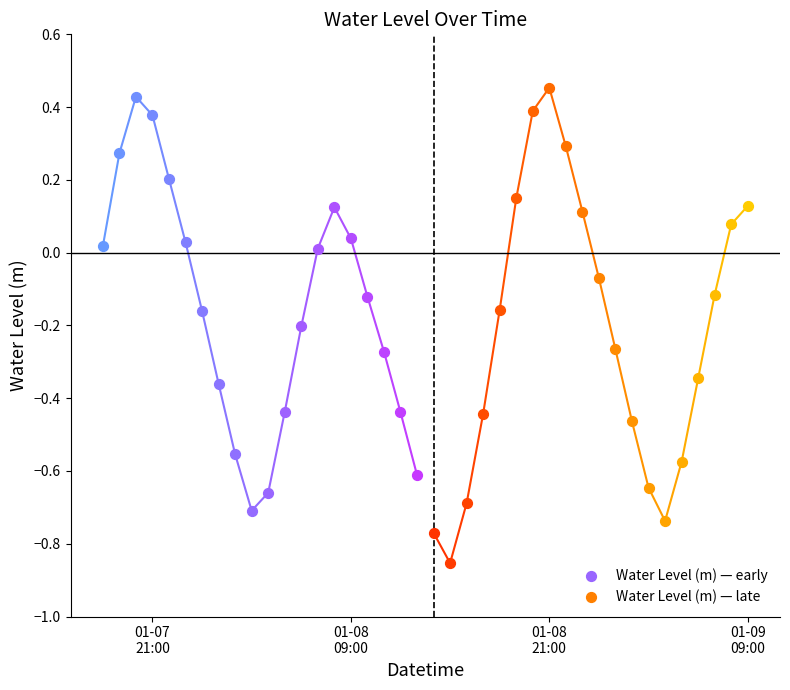

What is the change in value from 2023-01-07 23:00:00 to 2023-01-08 06:00:00?

-0.2